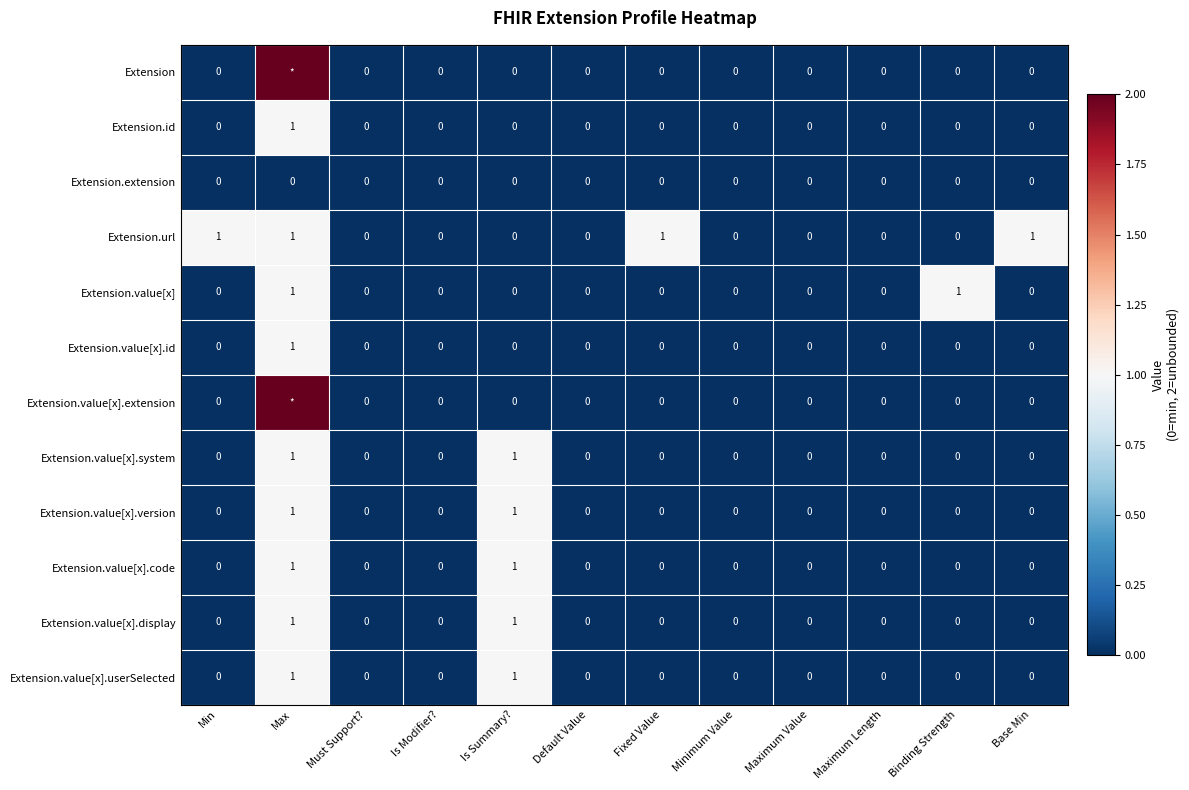

The value of Extension.value[x].display at Maximum Value is 0. True or false?

True